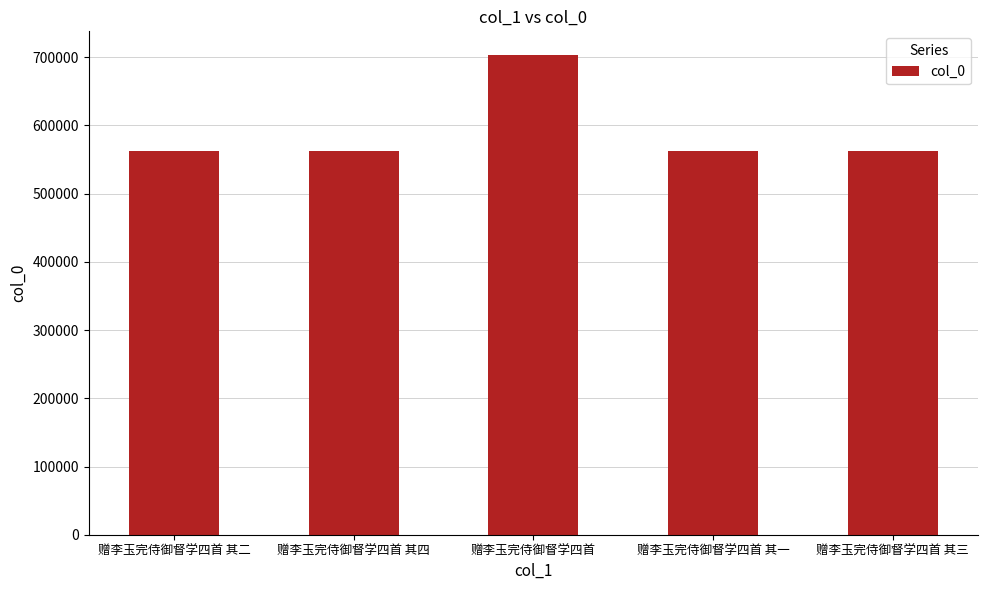

How many categories are shown in the chart?

5